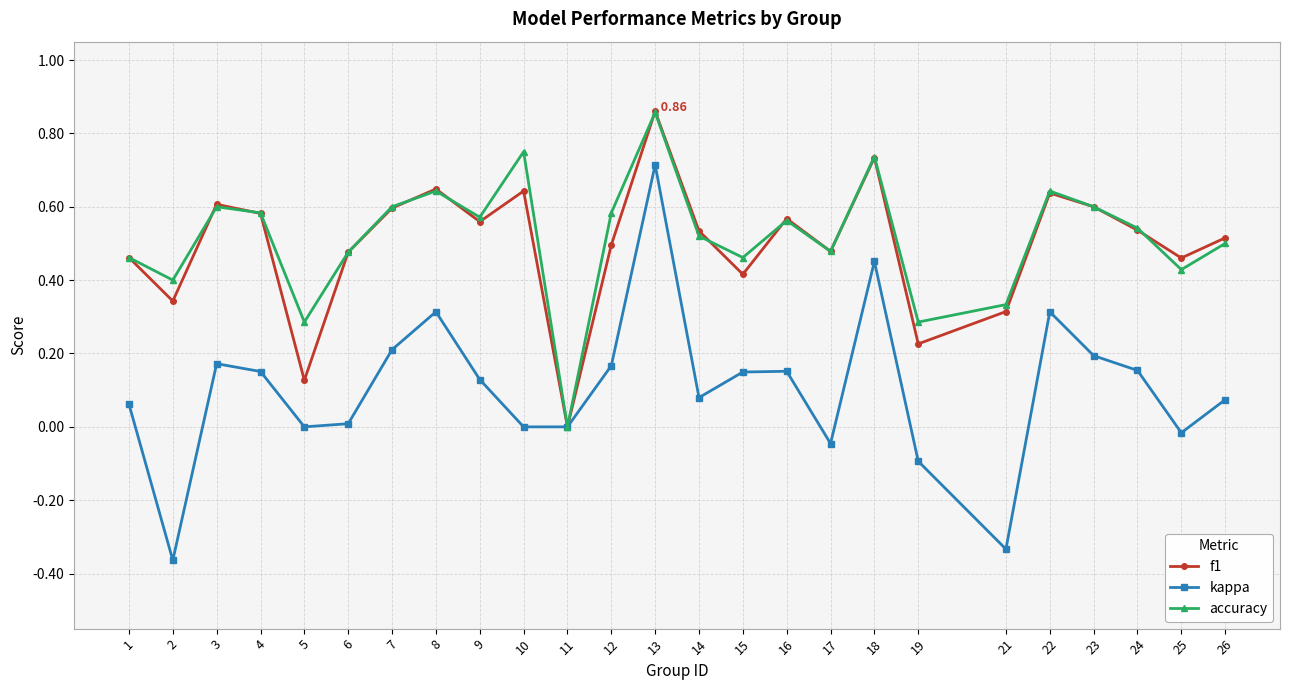

The kappa series shows 0.3 at 8. True or false?

True